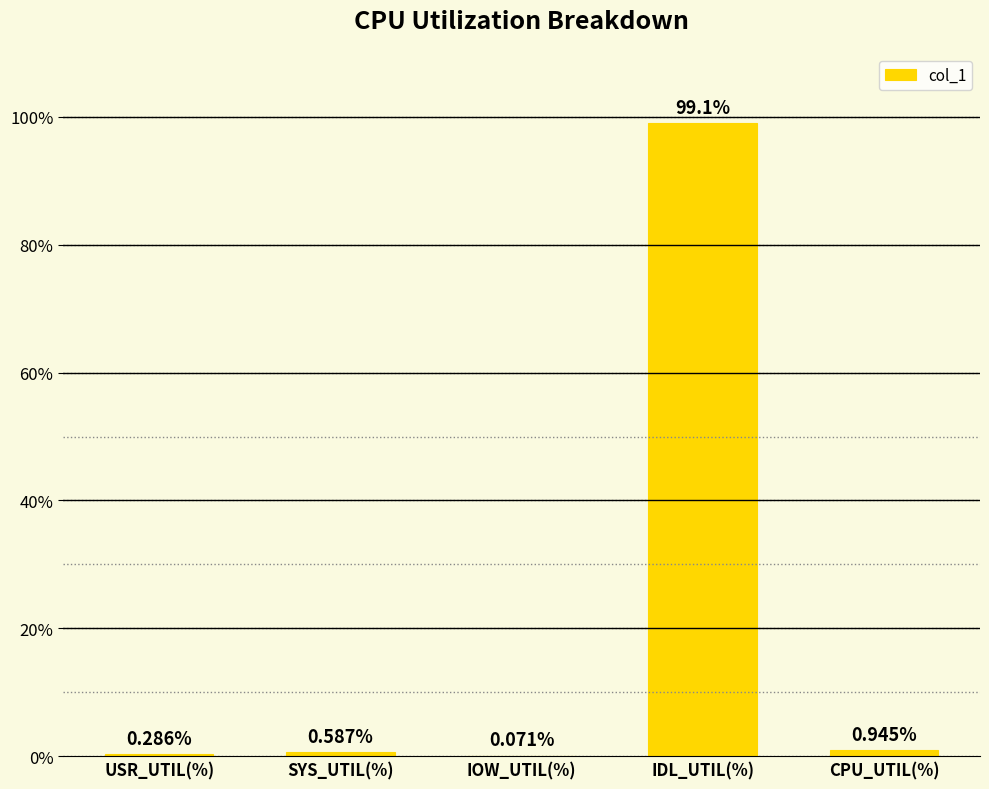

What is the greatest value displayed?

99.1